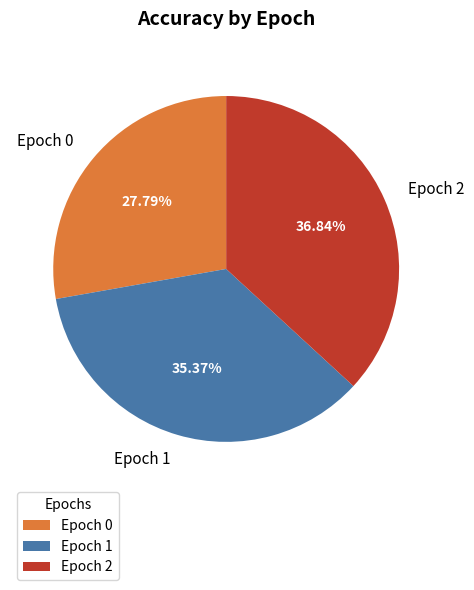

Rank the categories by value from highest to lowest.

Epoch 2, Epoch 1, Epoch 0